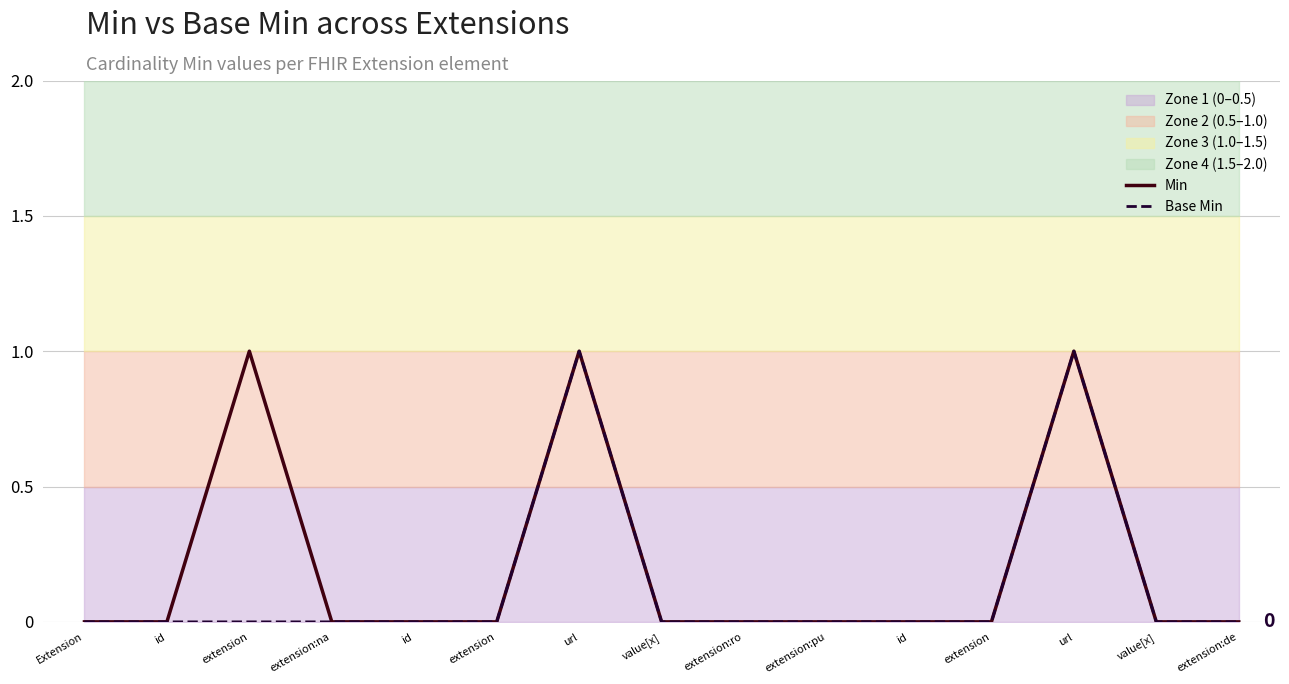

Is this an area chart (filled region under the line)?

No